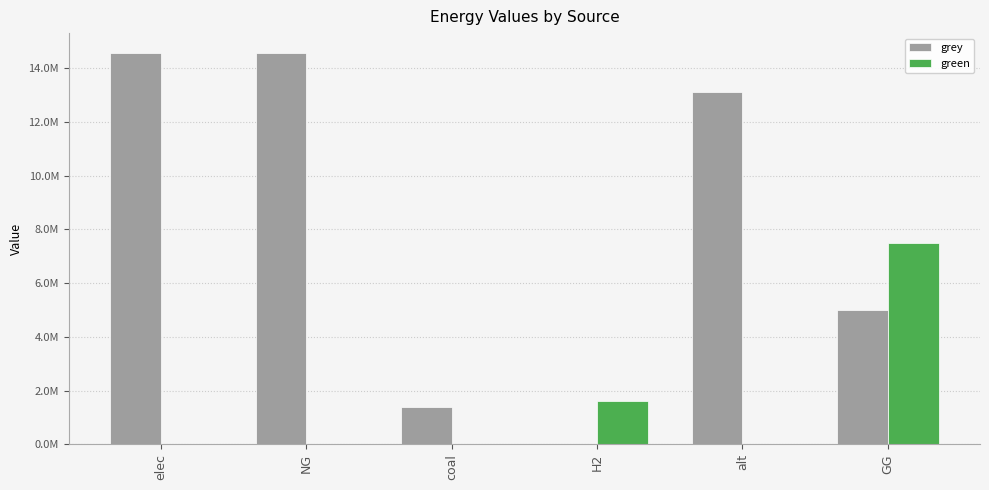

At which label does grey reach its minimum?

H2